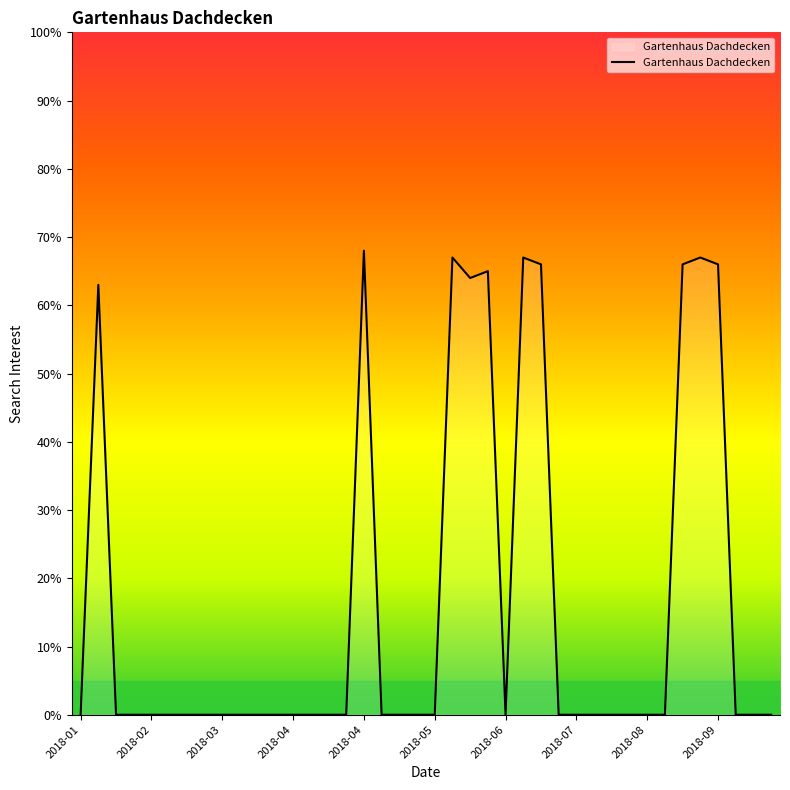

What is the difference between the maximum and minimum values?

68